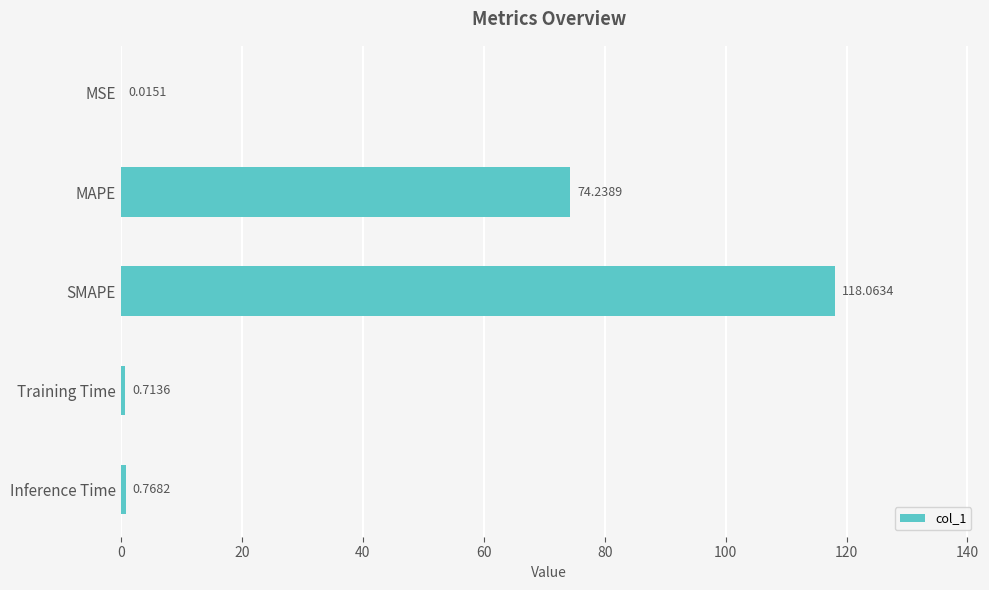

Between MAPE and Inference Time, which is larger?

MAPE